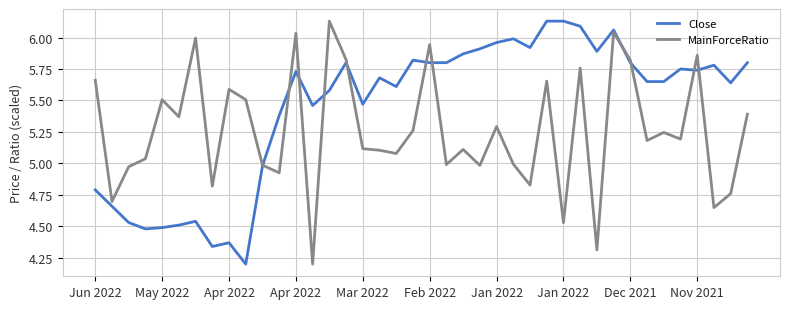

What is the minimum value shown in the chart?

4.2